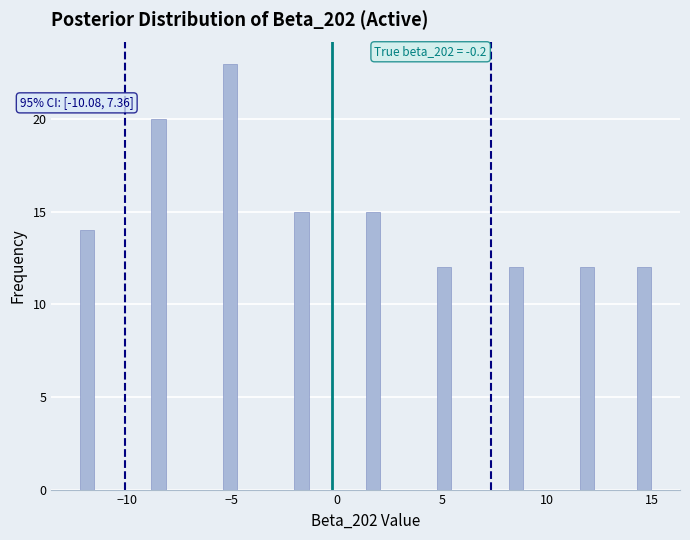

Read against the x-axis, roughly where is the centre of the tallest bar?

-5.0